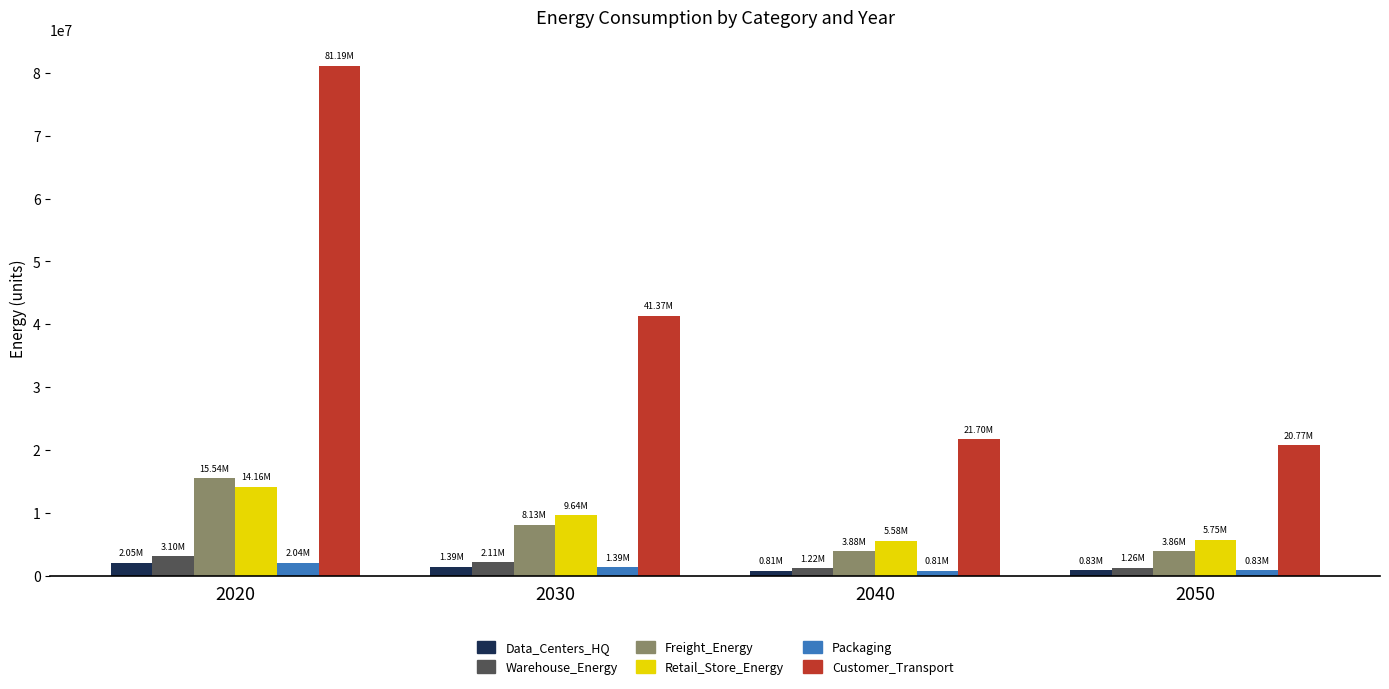

At which category is the sum across all series the highest?

2020